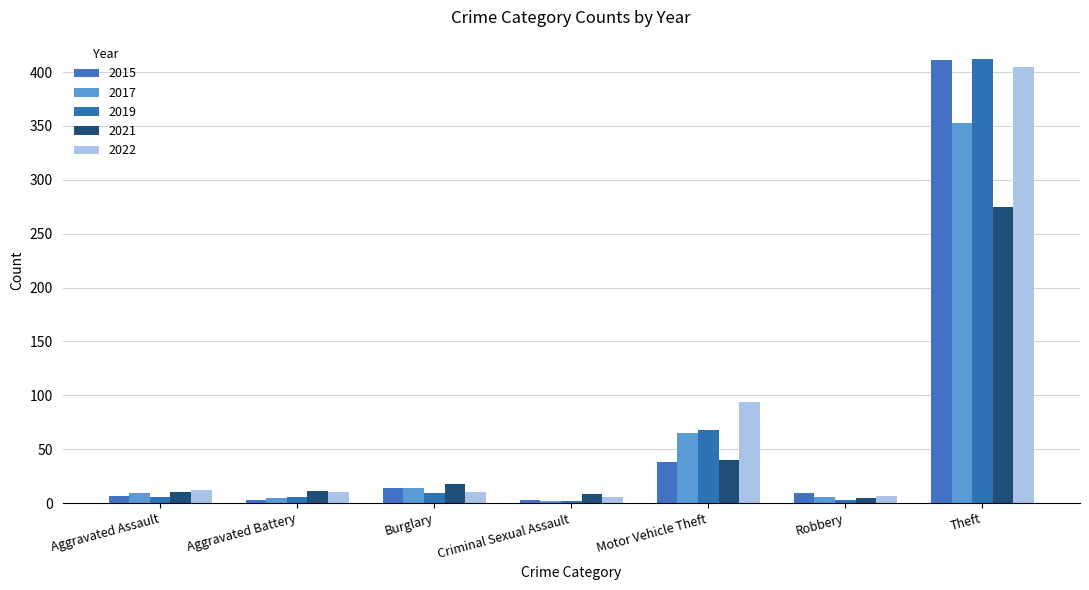

What is the greatest value displayed?

412